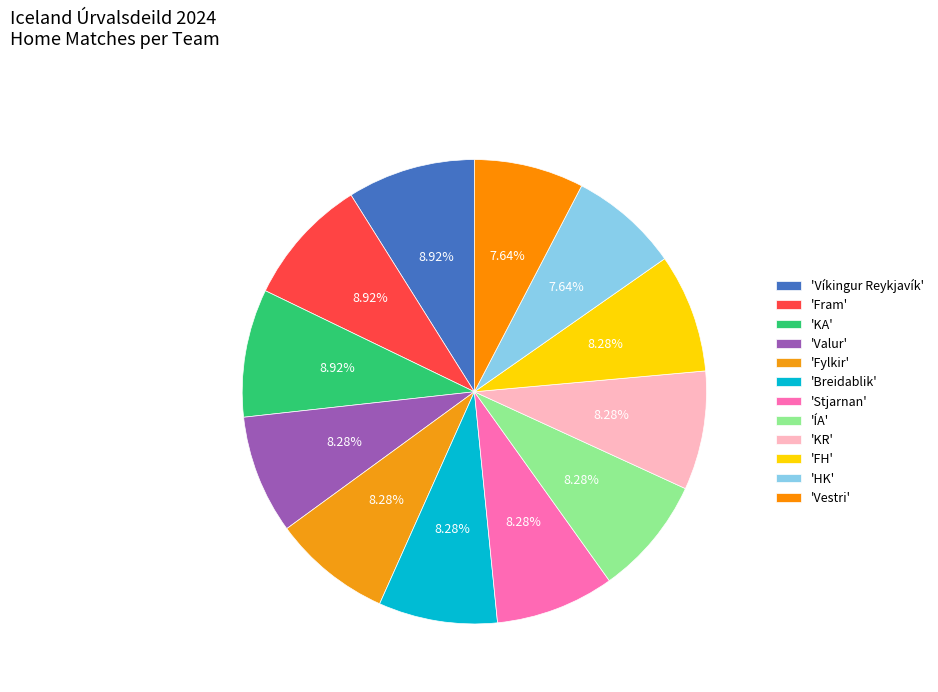

What is the largest slice in the pie chart?

Víkingur Reykjavík